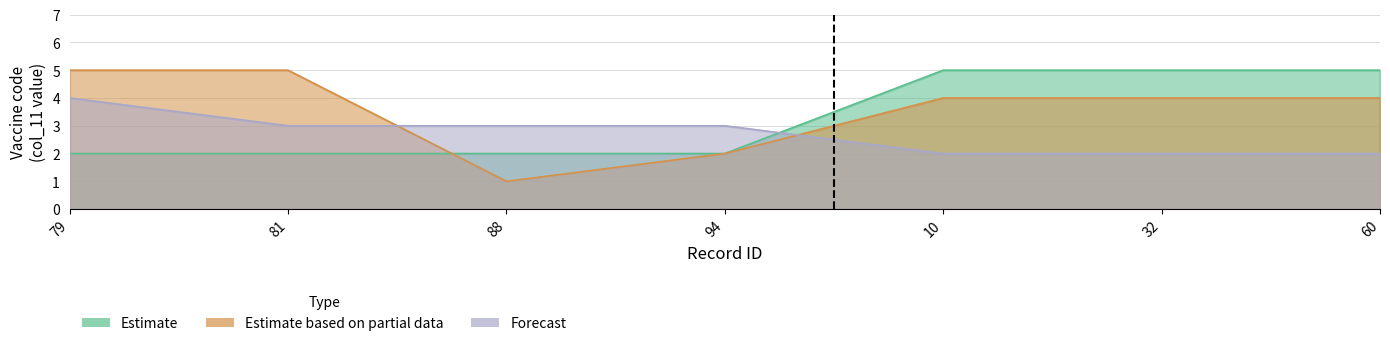

What is the label of the 3rd point from the left?

88